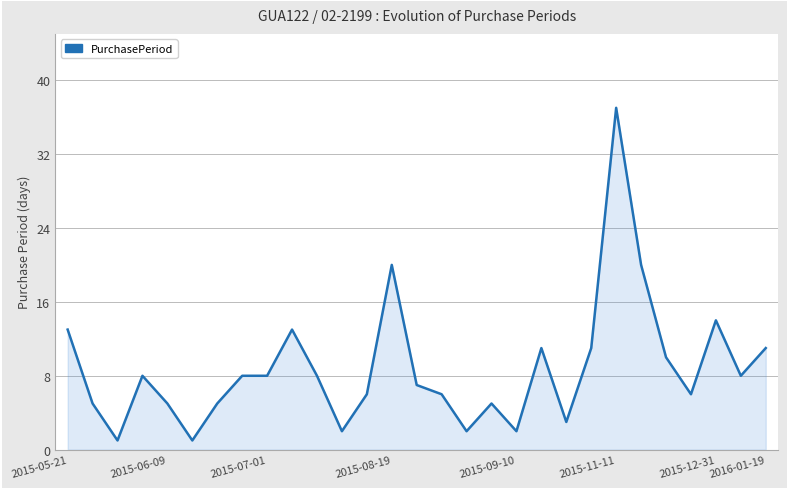

What is the maximum value shown in the chart?

37